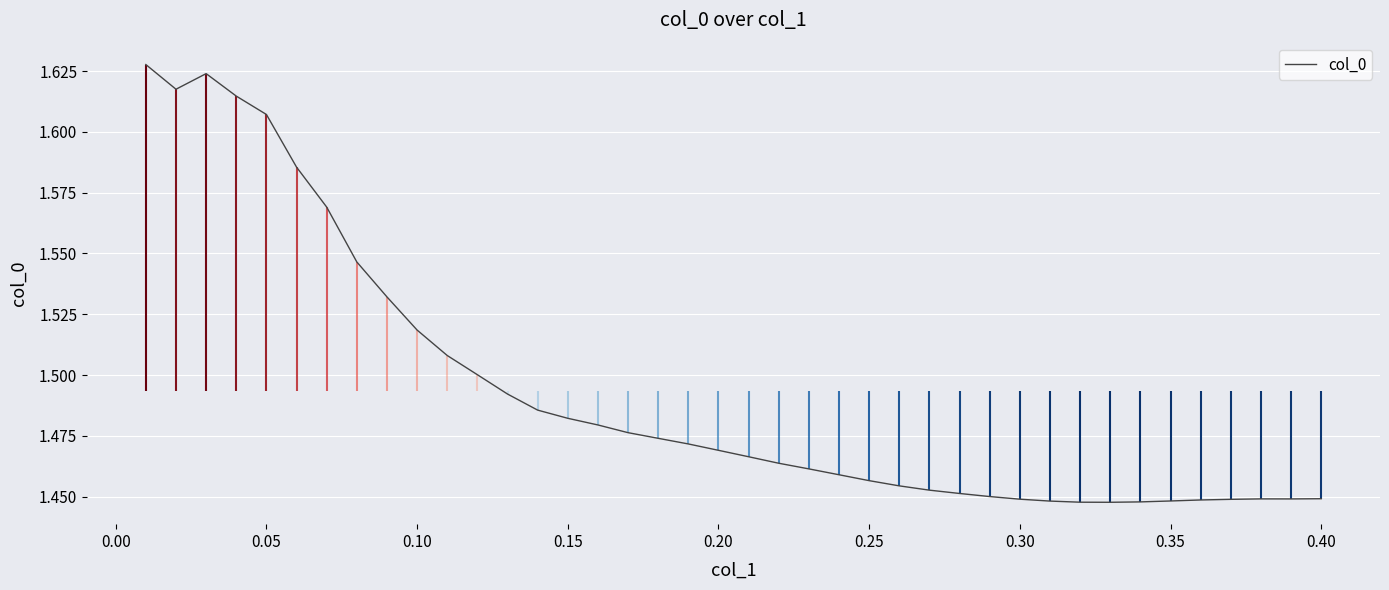

What is the average value?

1.5